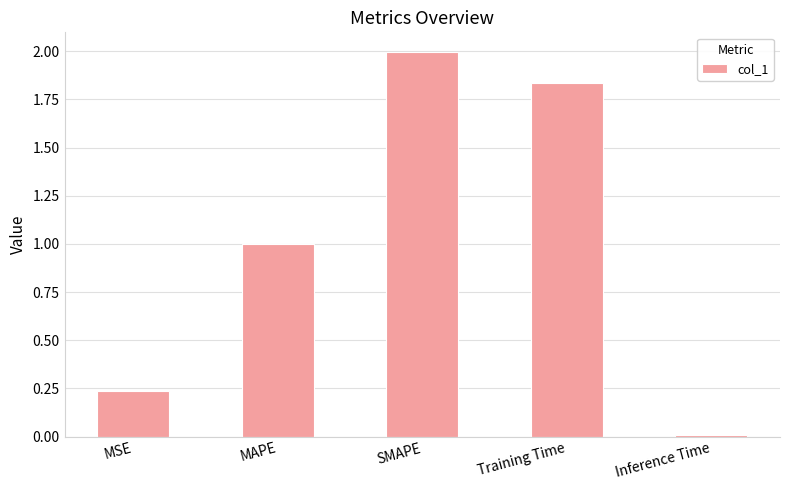

What is the ratio of the value at MAPE to the value at Training Time?

0.5